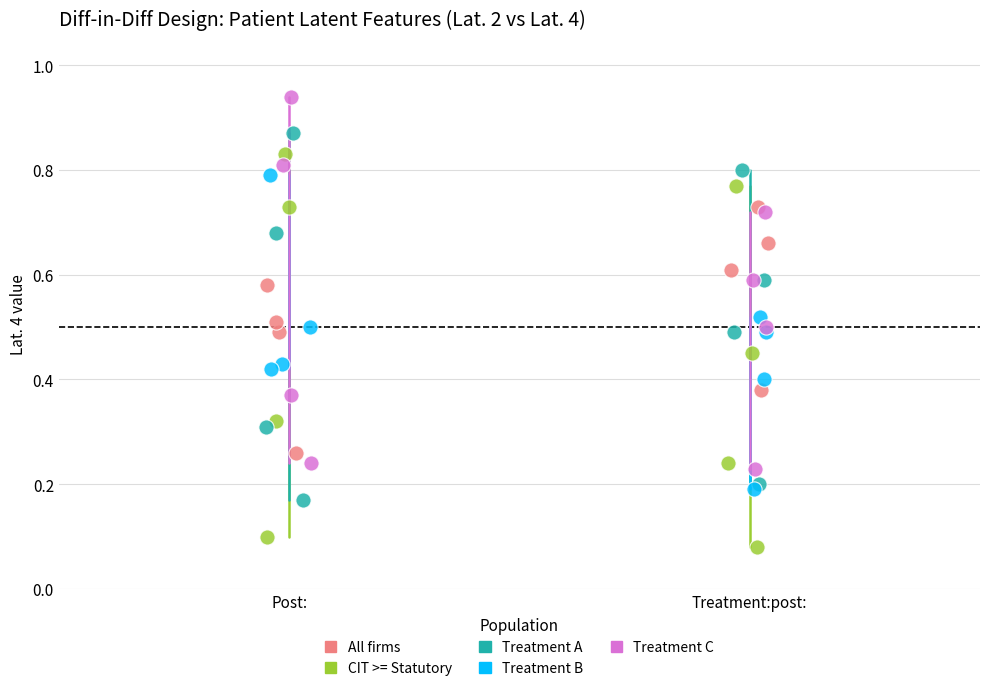

Which series contains the lowest Y value?

CIT >= Statutory